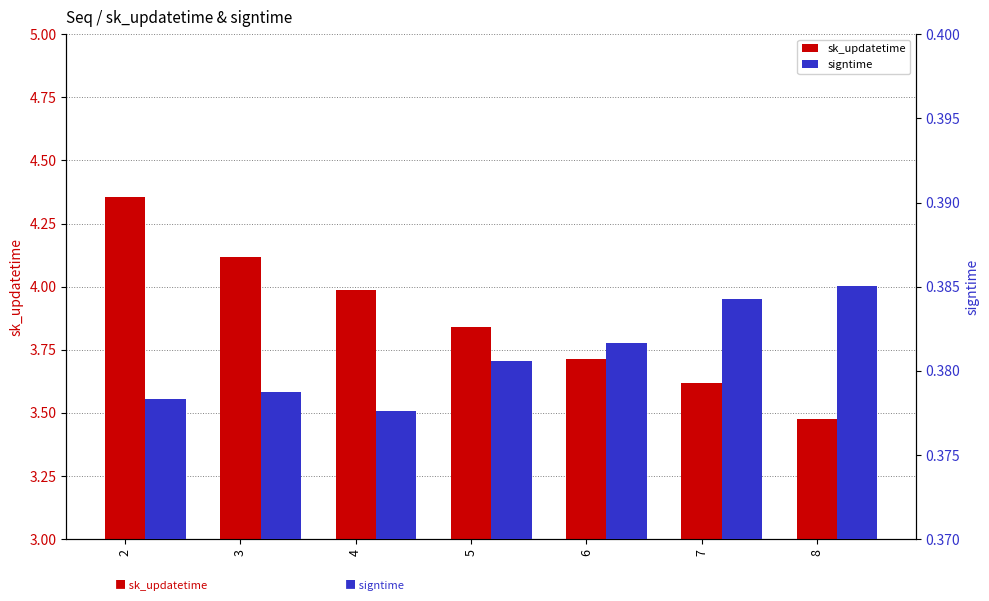

Is the value of sk_updatetime at 8 greater than the value of signtime at 5?

Yes